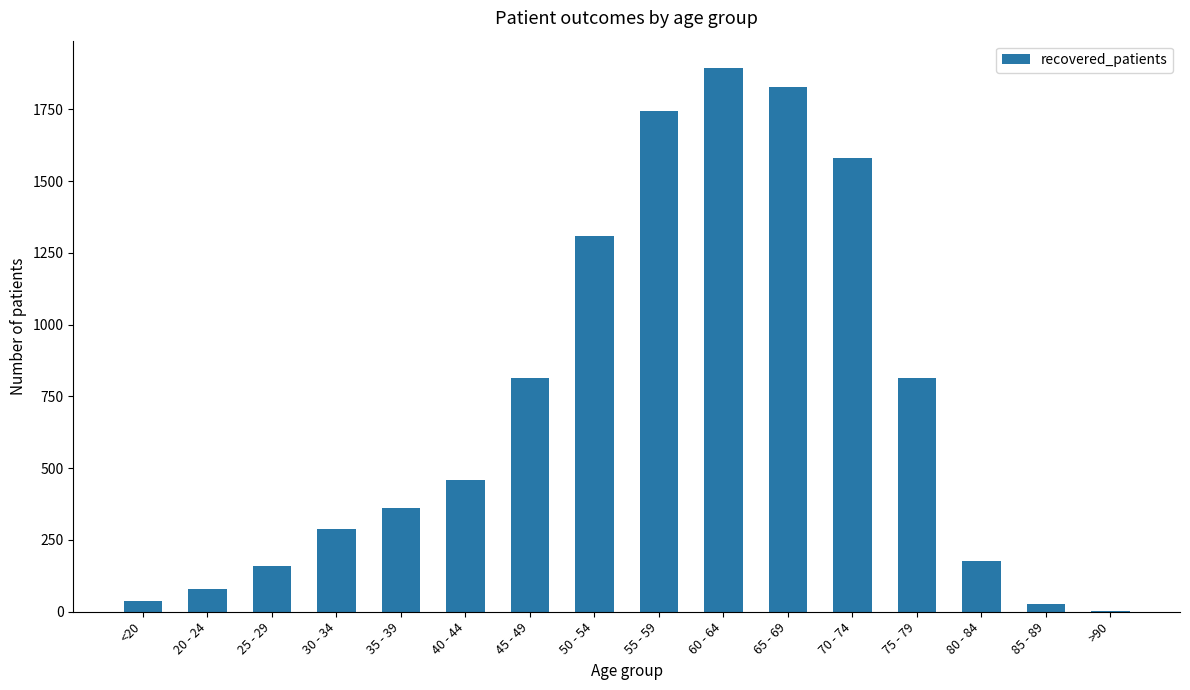

Reading left to right, what are all the values shown in this chart?

37	81	160	289	362	458	814	1309	1746	1895	1829	1581	814	177	27	4